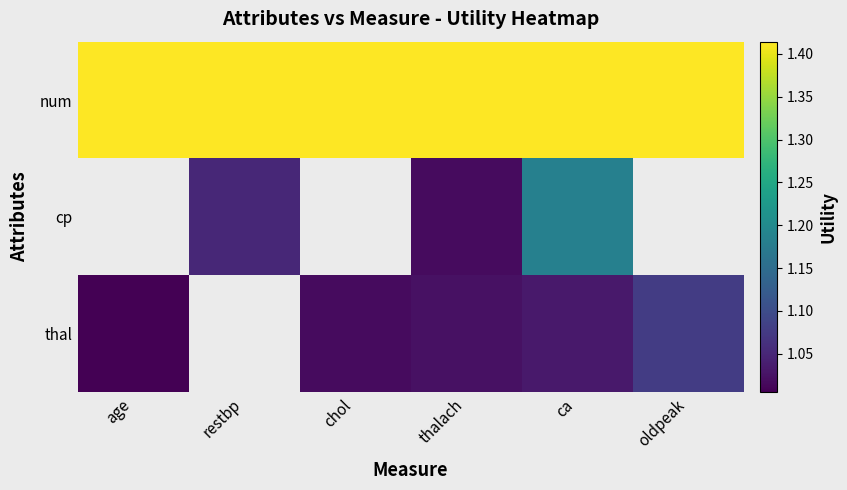

Between ca and oldpeak, which series saw the biggest shift?

thal